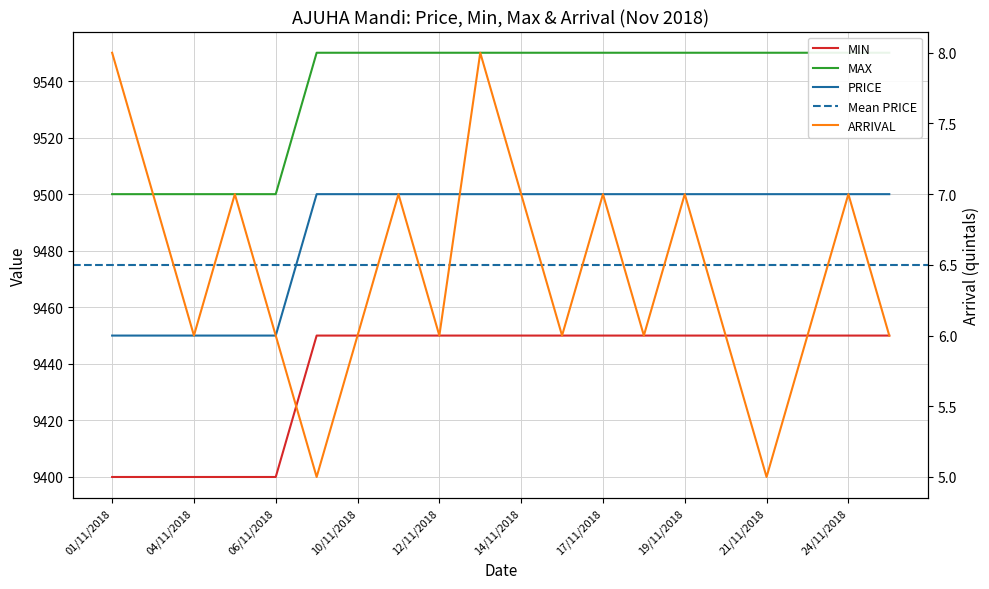

True or false: MIN and ARRIVAL intersect in this chart.

False